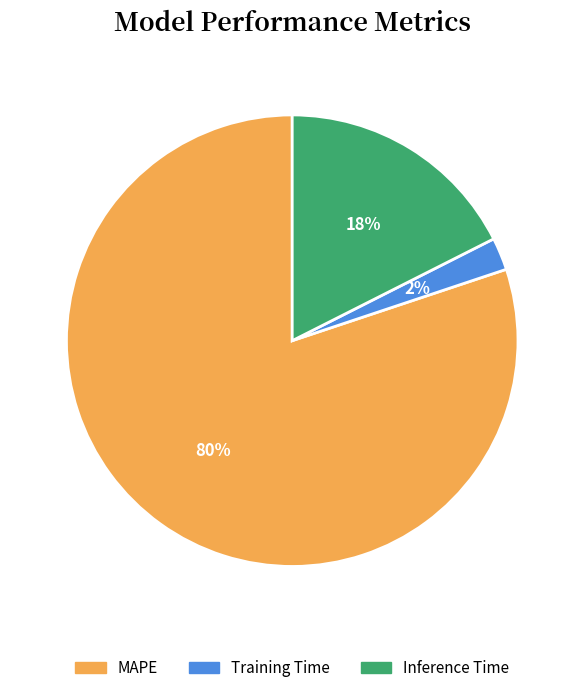

Between Inference Time and MAPE, which is larger?

MAPE